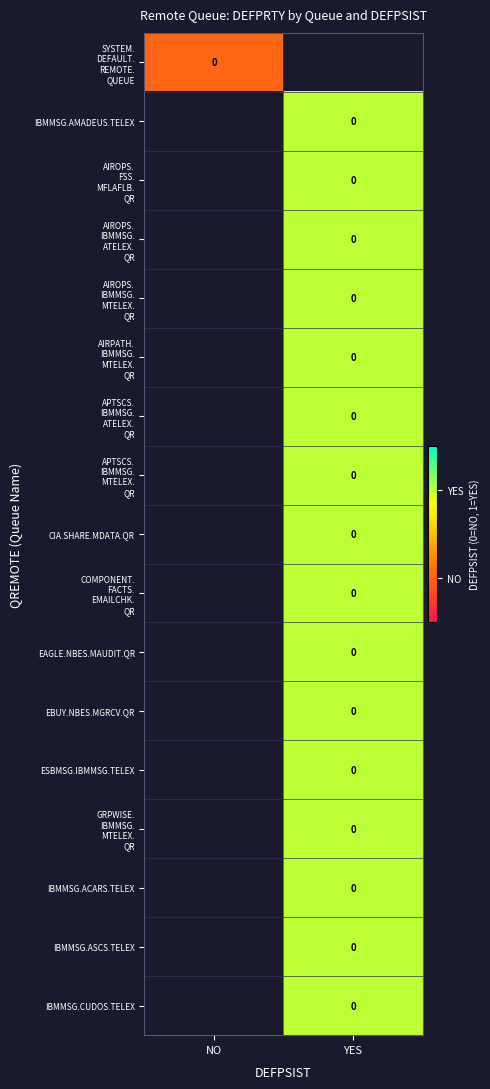

Is the value of EAGLE.NBES.MAUDIT.QR at YES greater than the value of IBMMSG.ASCS.TELEX at YES?

No